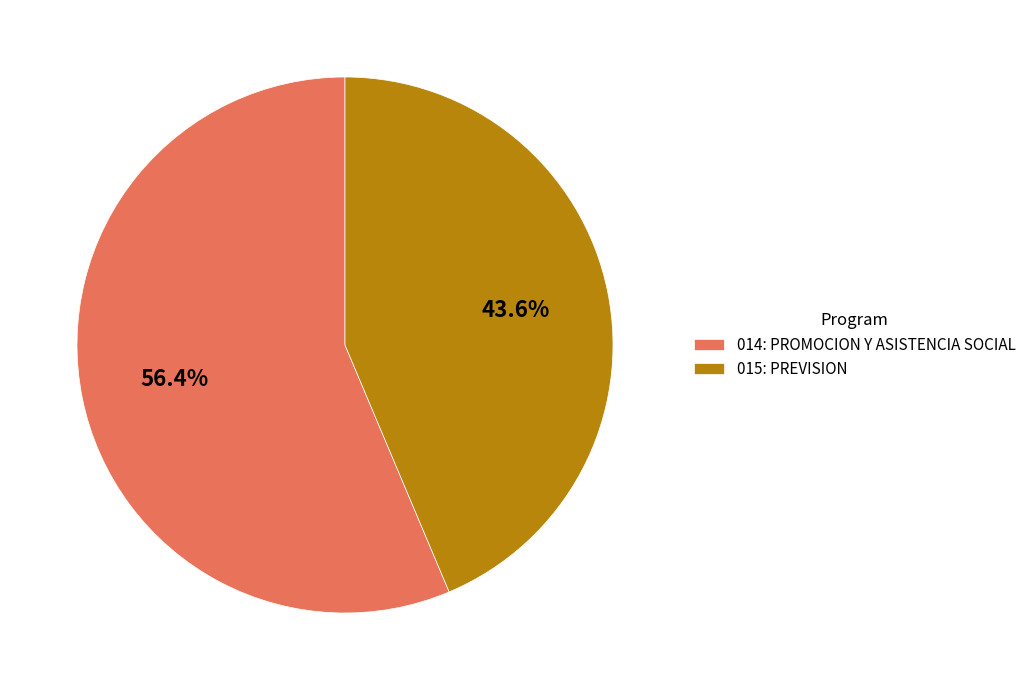

To the nearest percent, what is the average slice percentage?

50%